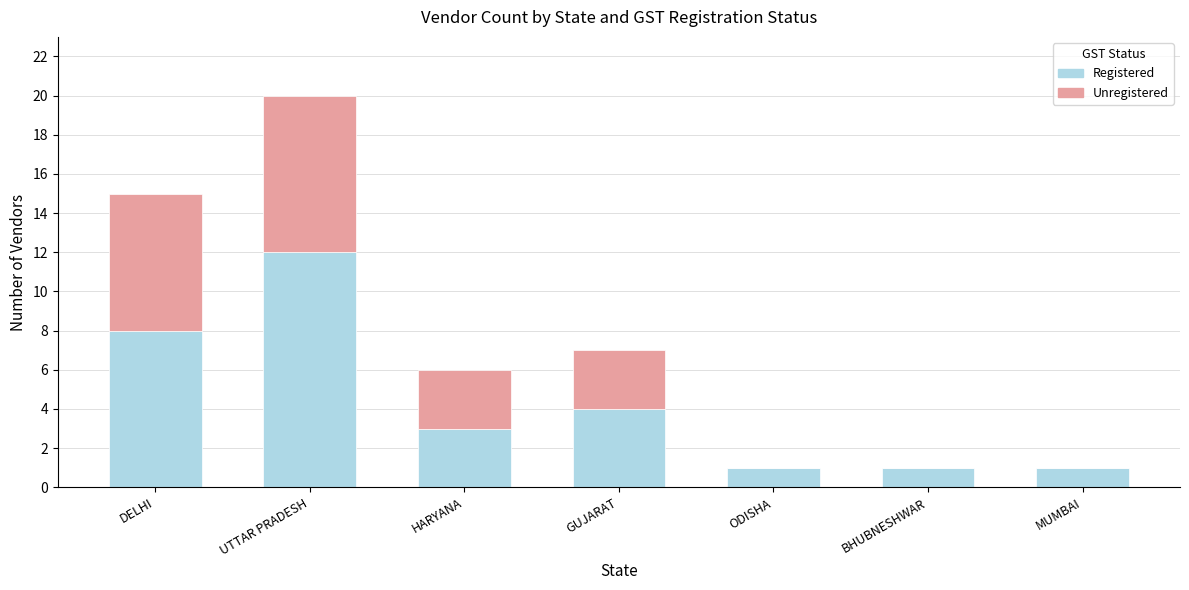

How many categories are shown in the chart?

7